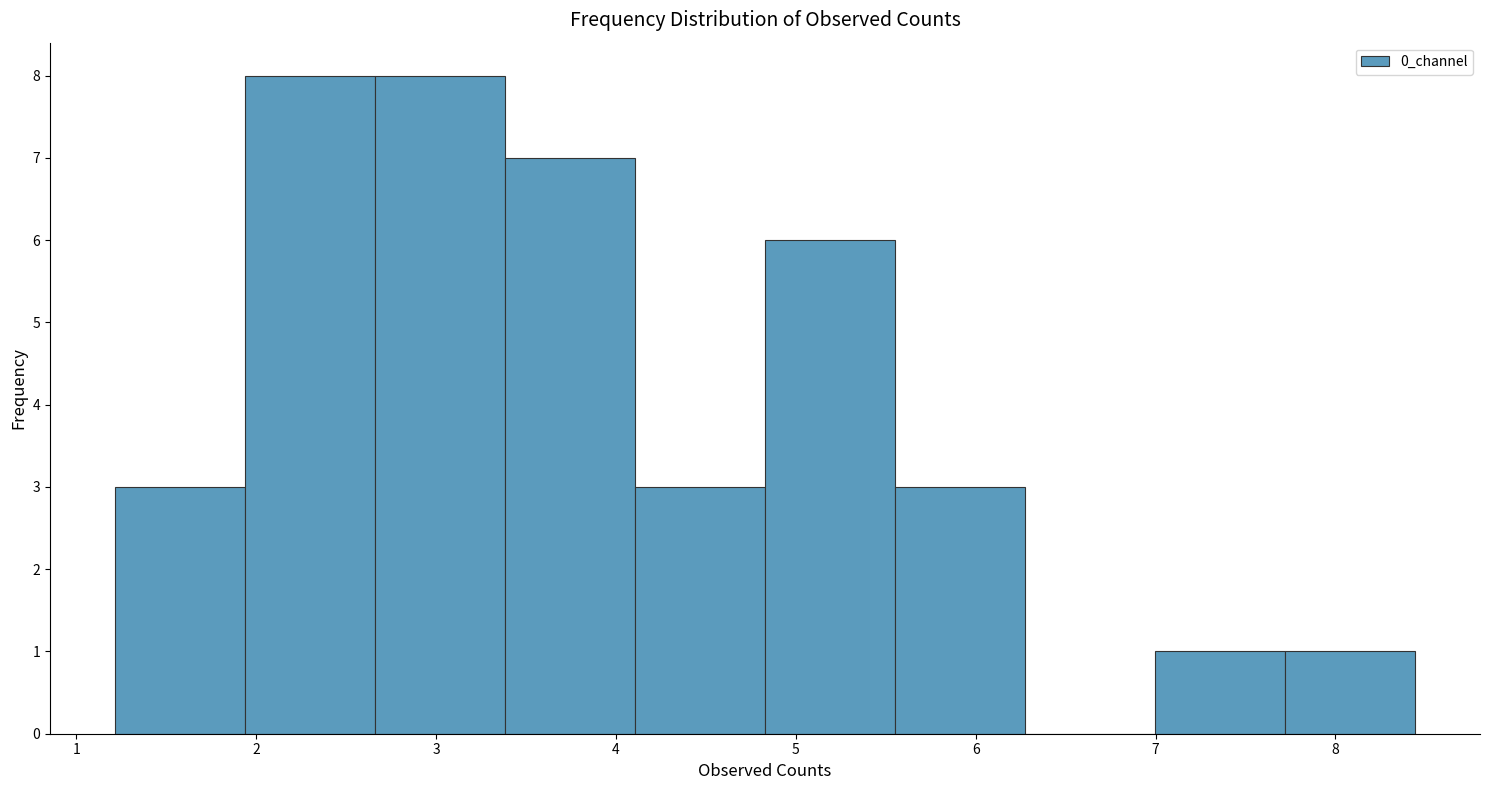

Reading left to right, list every bar in this chart as the range it spans on the x-axis followed by its height. Neither the bar edges nor the heights are printed on the chart, so give them approximately, as read against the axes.

1.2 to 1.9: 3
1.9 to 2.7: 8
2.7 to 3.4: 8
3.4 to 4.1: 7
4.1 to 4.8: 3
4.8 to 5.6: 6
5.6 to 6.3: 3
6.3 to 7.0: 0
7.0 to 7.7: 1
7.7 to 8.4: 1